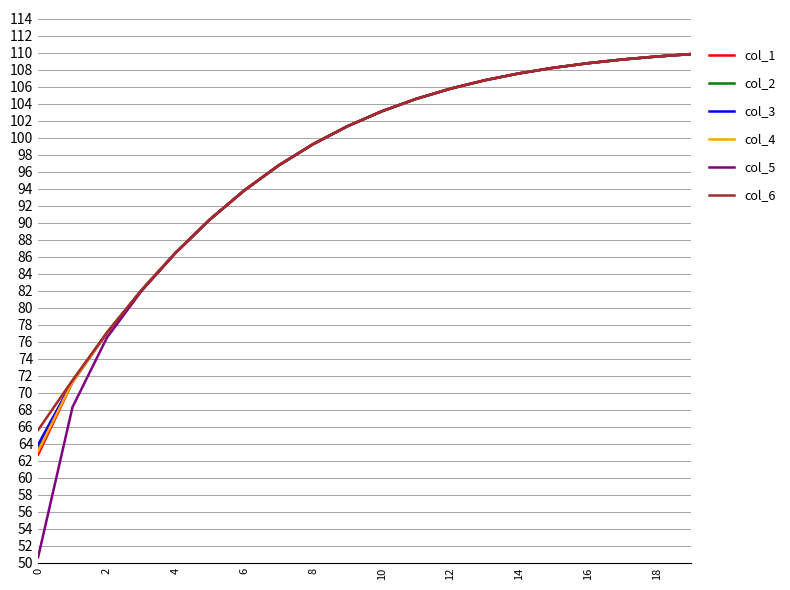

What is the difference between the maximum and second lowest values in the col_5 series?

41.5